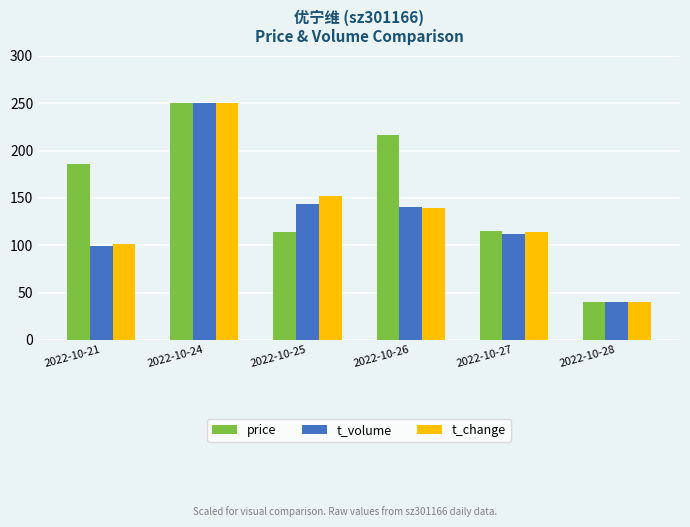

What is the average value of the t_change series?

132.8